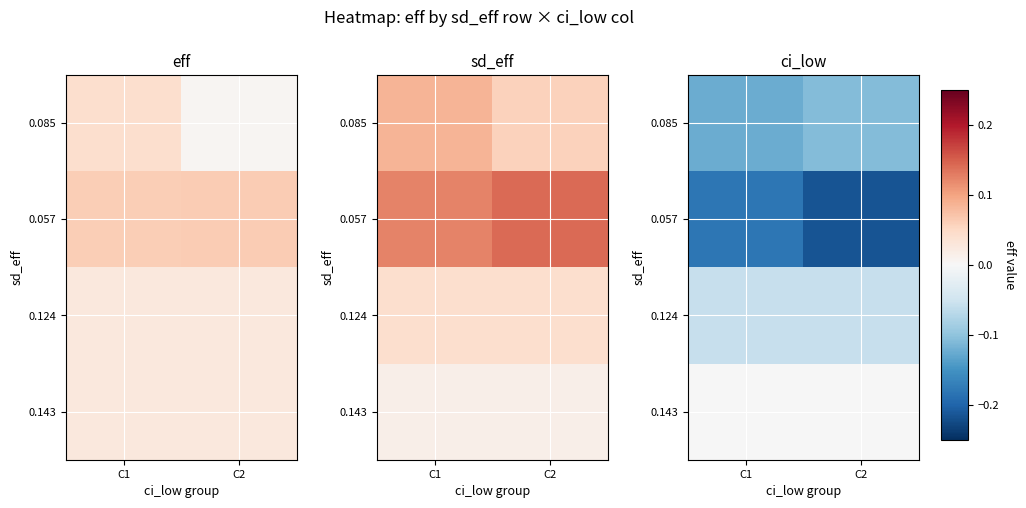

Rank the series by their maximum value, from highest to lowest.

0.143, 0.124, 0.085, 0.057